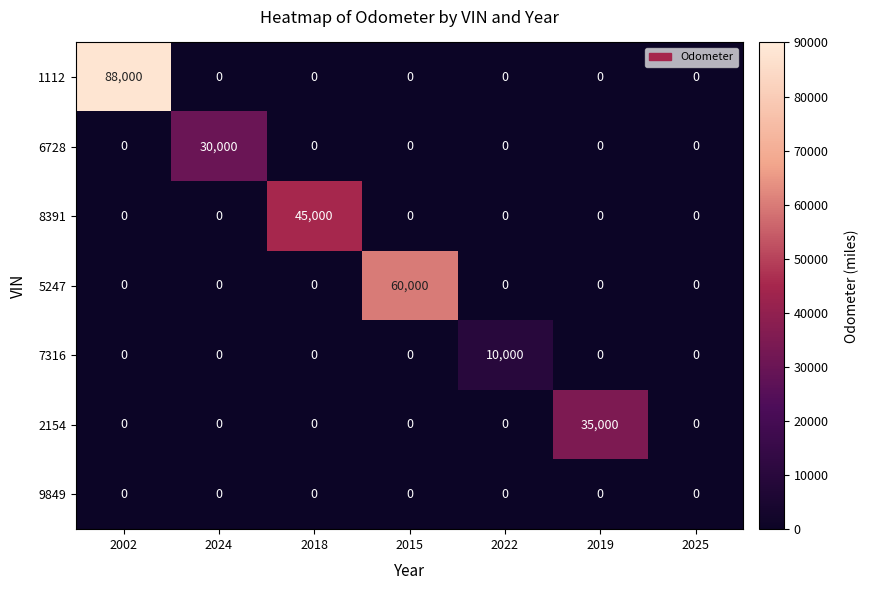

Is it true that 2154 equals 0 at 2018?

True